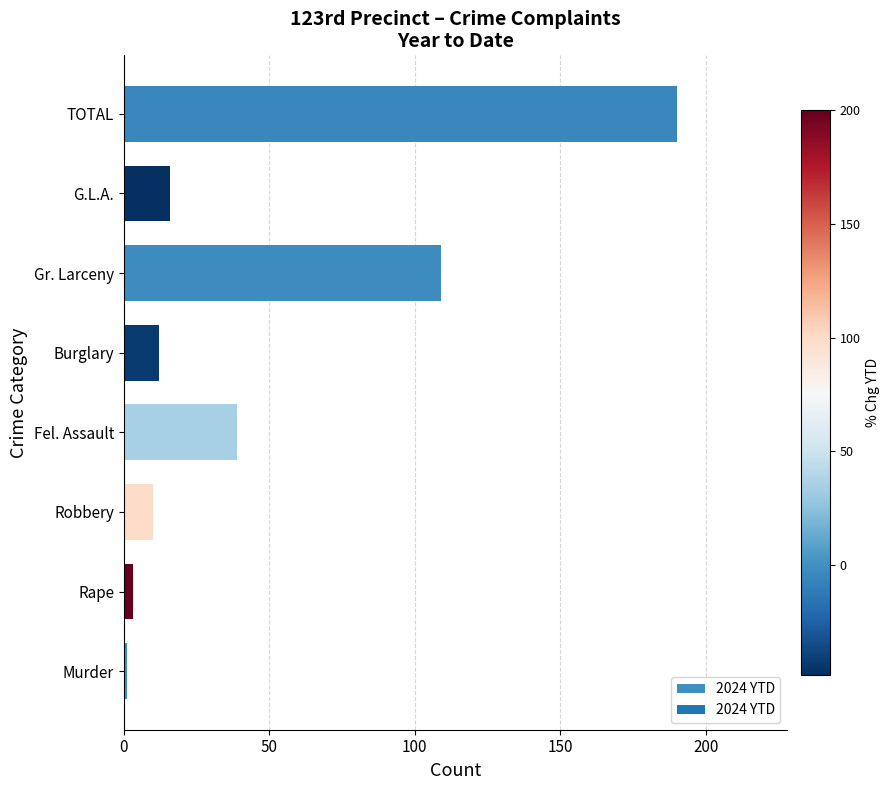

What is the change in value from Burglary to Gr. Larceny?

+97